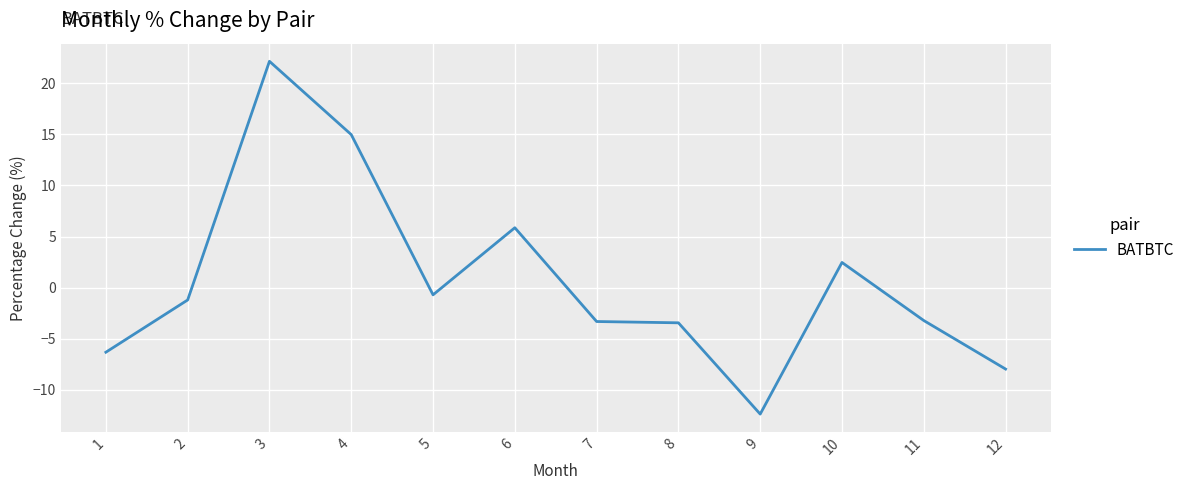

Which category has the lowest value across all series?

9